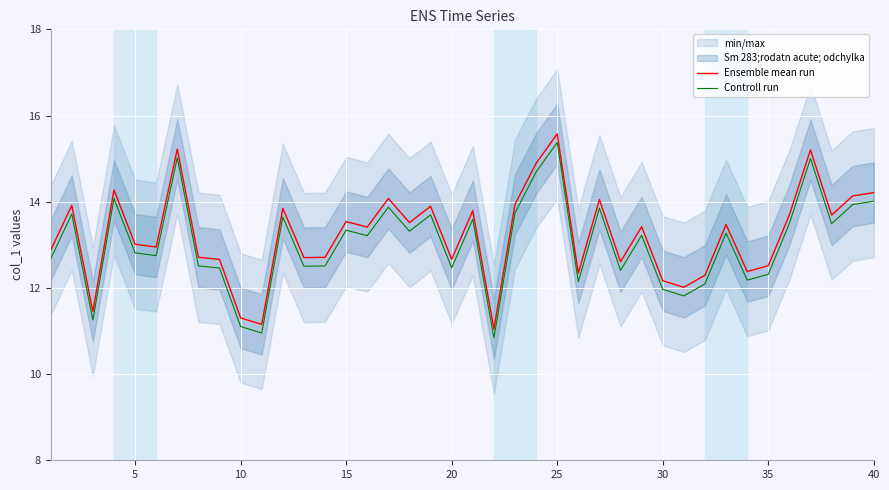

Is the value of Ensemble mean run at 0 greater than the value of Controll run at 20?

Yes